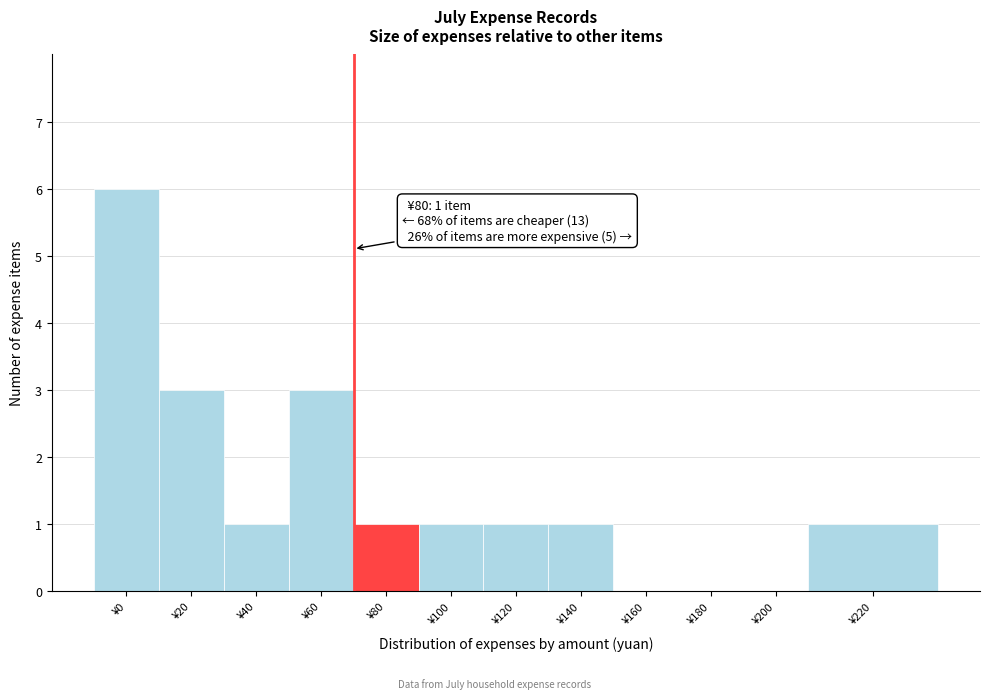

Reading left to right, what are all the values shown in this chart?

¥0=6	¥20=3	¥40=1	¥60=3	¥80=1	¥100=1	¥120=1	¥140=1	¥160=0	¥180=0	¥200=0	¥220=1